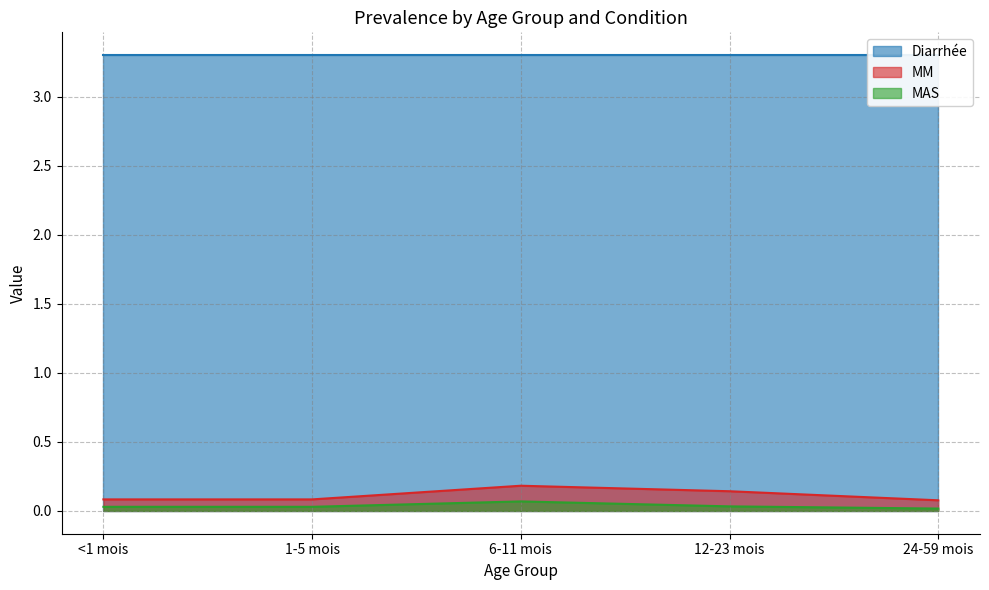

Is it true that MM equals 0.3 at 6-11 mois?

False